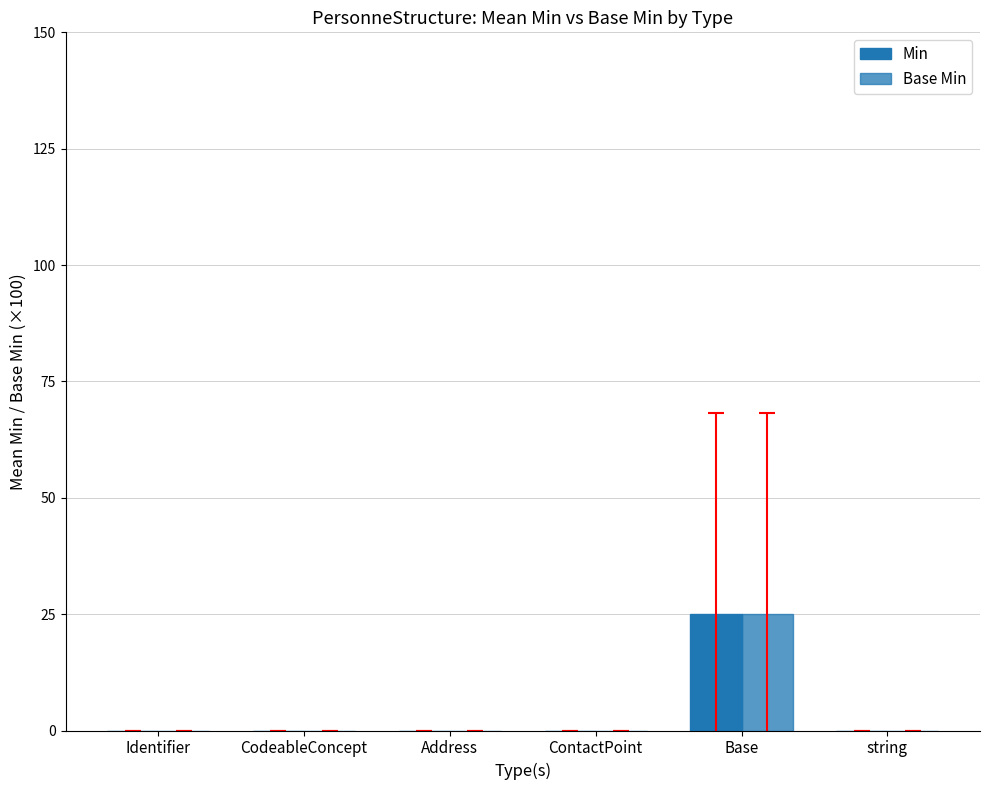

Count the number of data series in this chart.

2